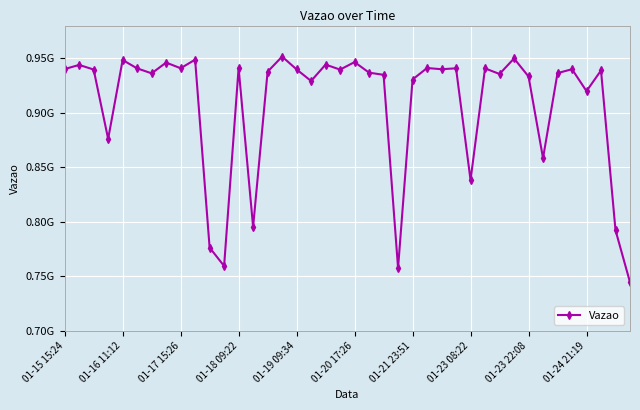

How many interior local valleys (lower than both neighbors) does the data have?

13